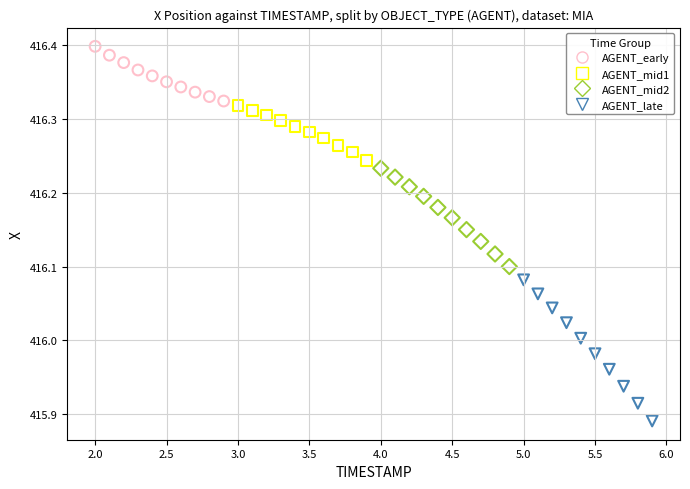

What are all the series names shown in the legend?

AGENT_early, AGENT_mid1, AGENT_mid2, AGENT_late